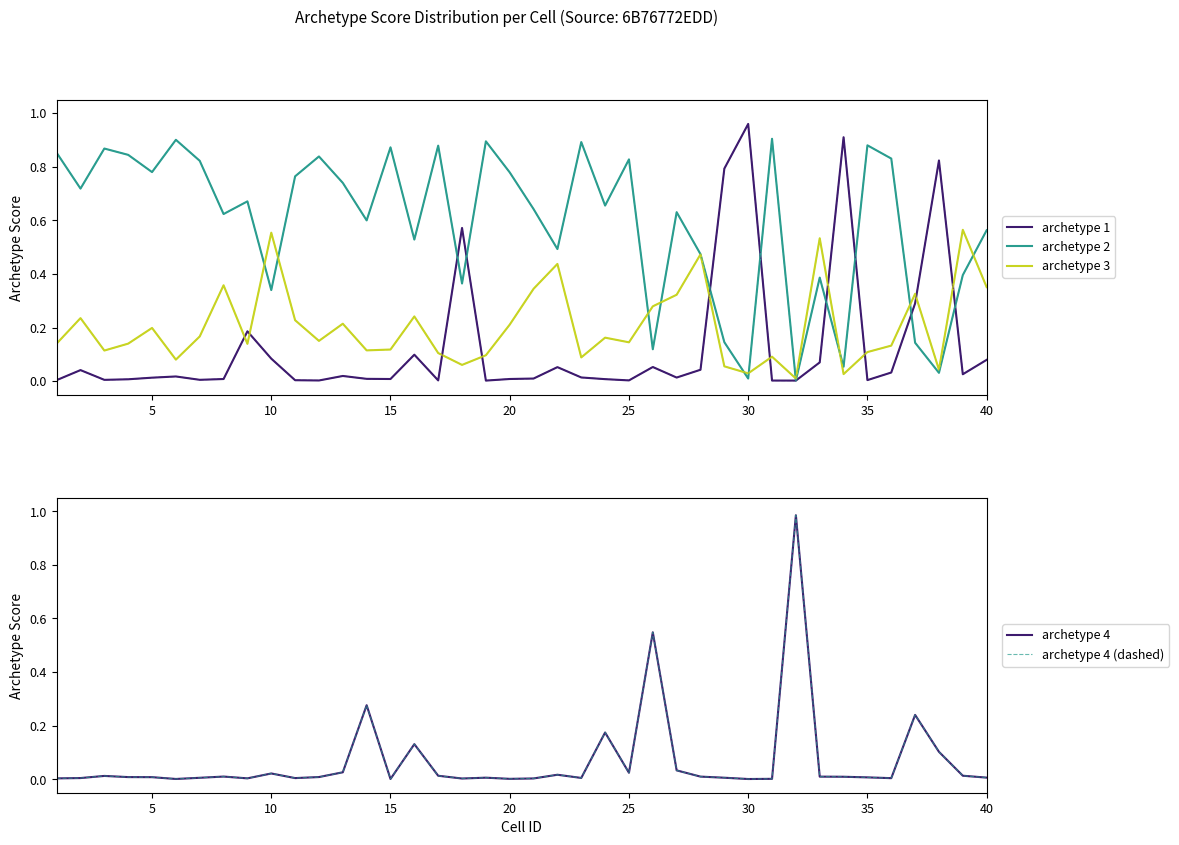

True or false: archetype 4 (dashed) has a value of 0.0 at 35.

True